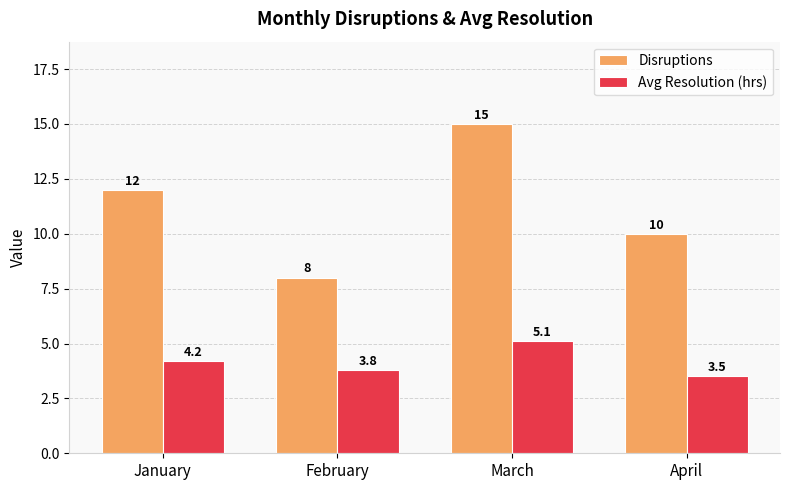

Which series has the largest total across all categories?

Disruptions